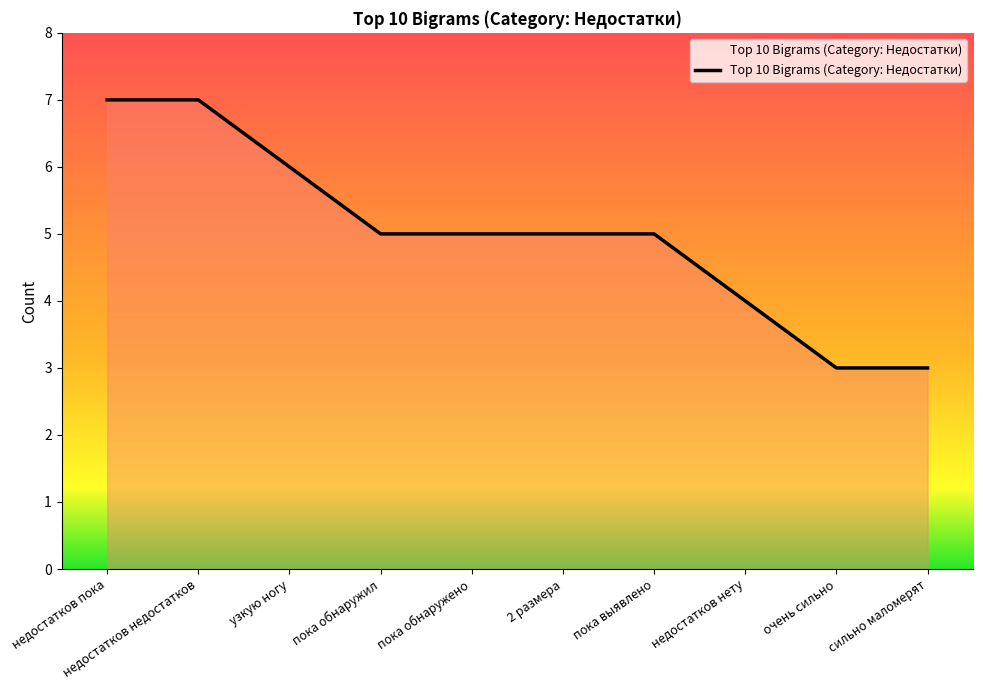

What is the approximate value at сильно маломерят?

3